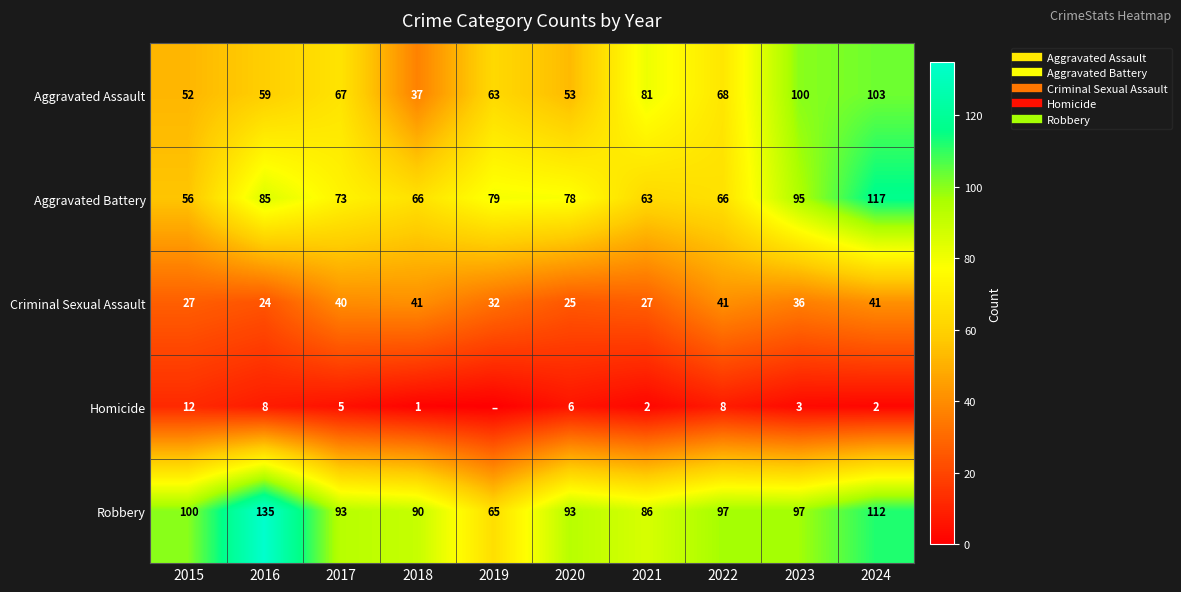

Rank the categories by Aggravated Battery value from lowest to highest.

2015, 2021, 2018, 2022, 2017, 2020, 2019, 2016, 2023, 2024